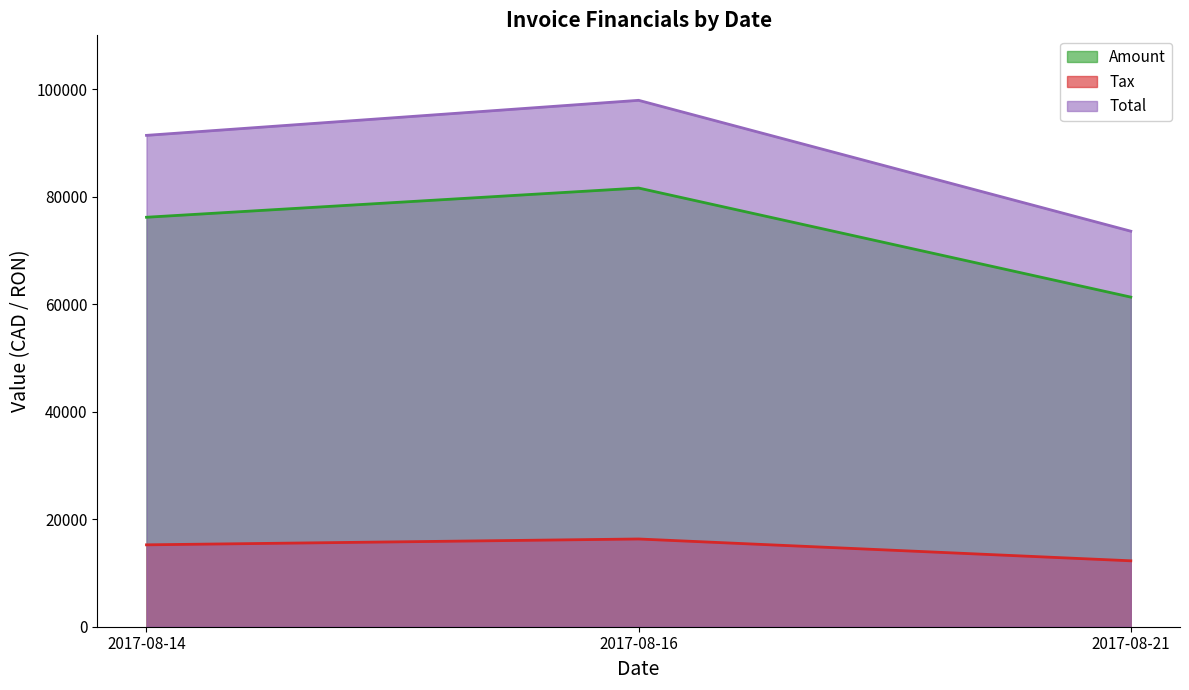

At how many categories does at least one series exceed 89949?

2